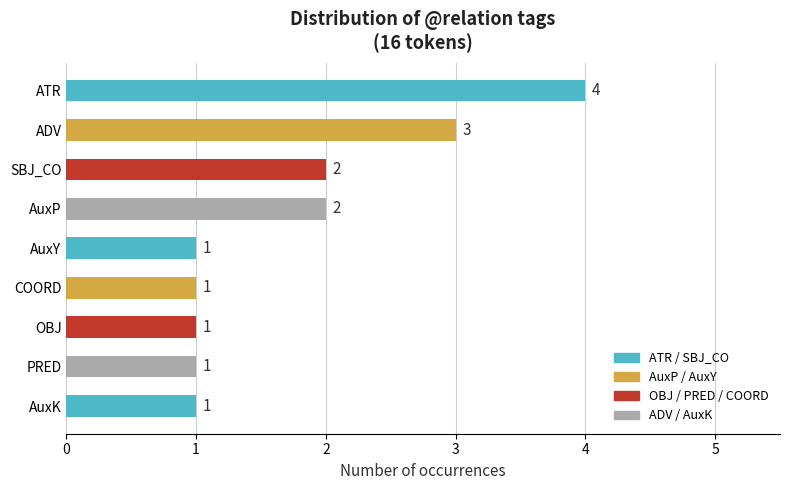

Reading top to bottom, what are all the values shown in this chart?

4	3	2	2	1	1	1	1	1